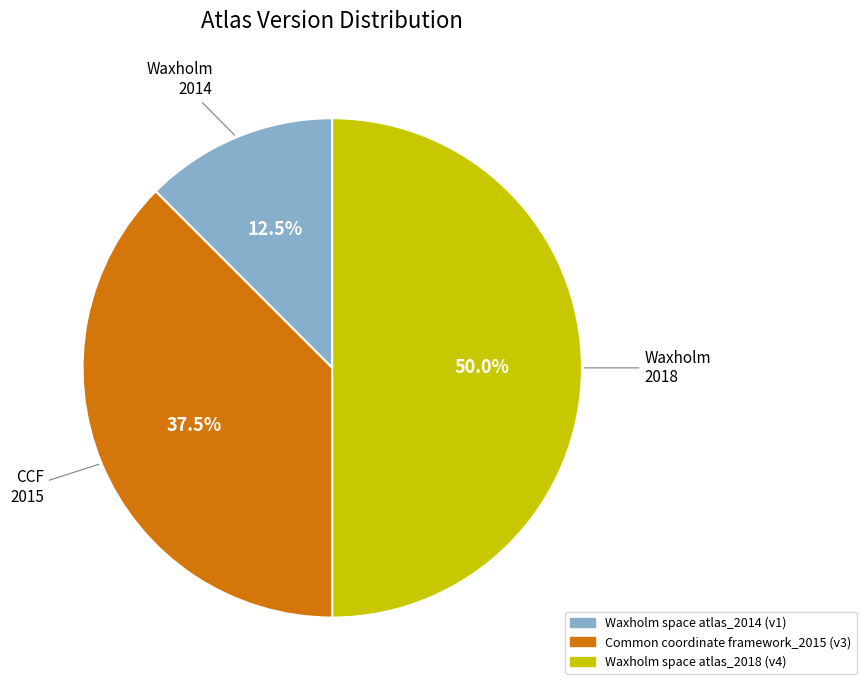

Rank the categories by value from lowest to highest.

Waxholm space atlas_2014, Common coordinate framework_2015, Waxholm space atlas_2018